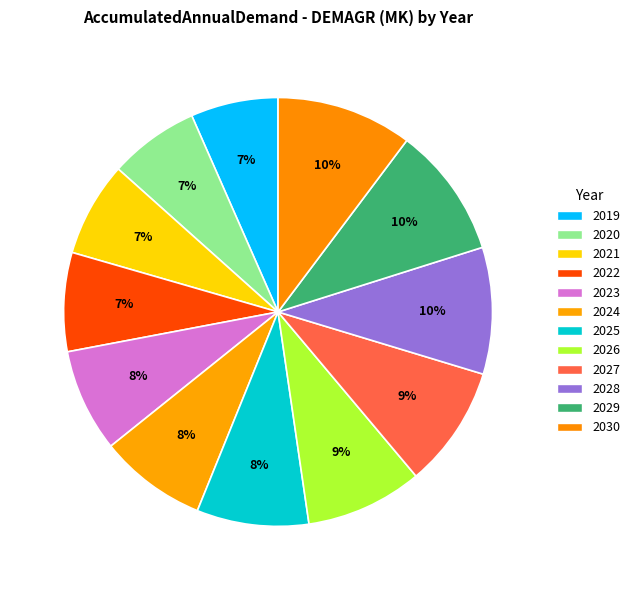

Is it true that 2025 is 8% of the pie?

True